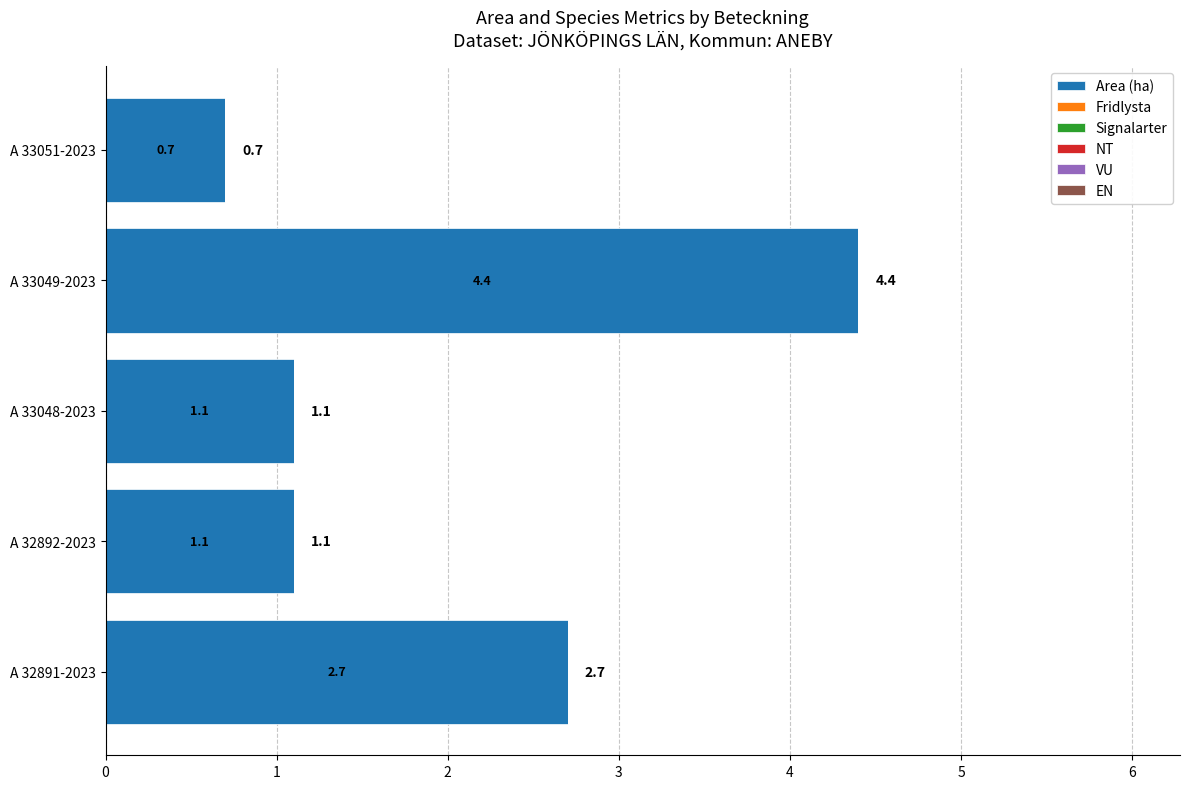

What is the change in value from A 32891-2023 to A 33051-2023?

-2.0